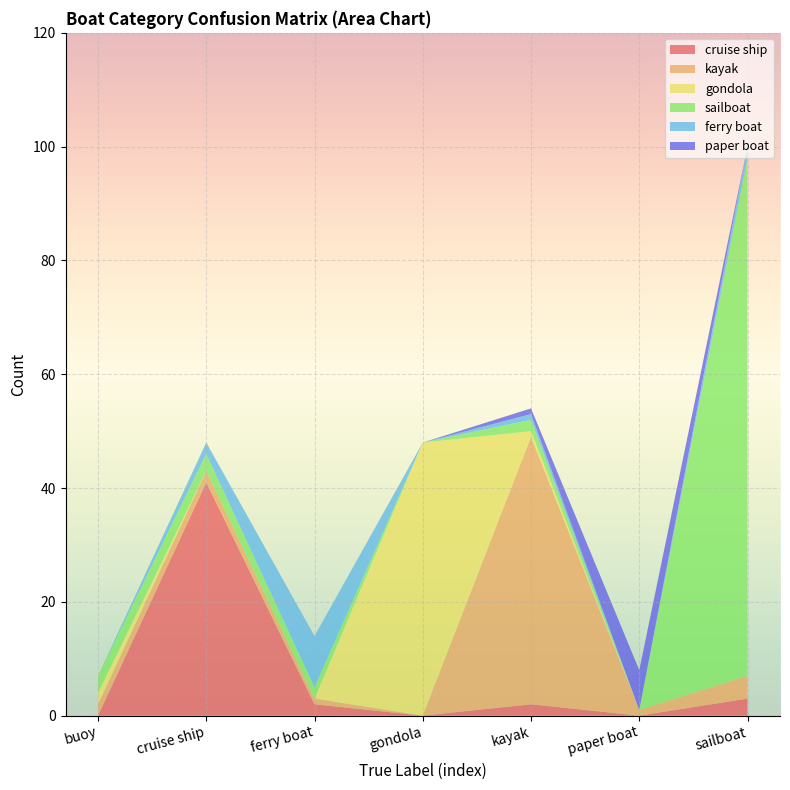

Reading left to right, what are all the values shown in this chart?

cruise ship: 0	41	2	0	2	0	3
kayak: 2	2	1	0	47	1	4
gondola: 2	0	0	48	1	0	0
sailboat: 3	3	2	0	2	0	91
ferry boat: 0	2	9	0	1	0	2
paper boat: 0	0	0	0	1	7	0